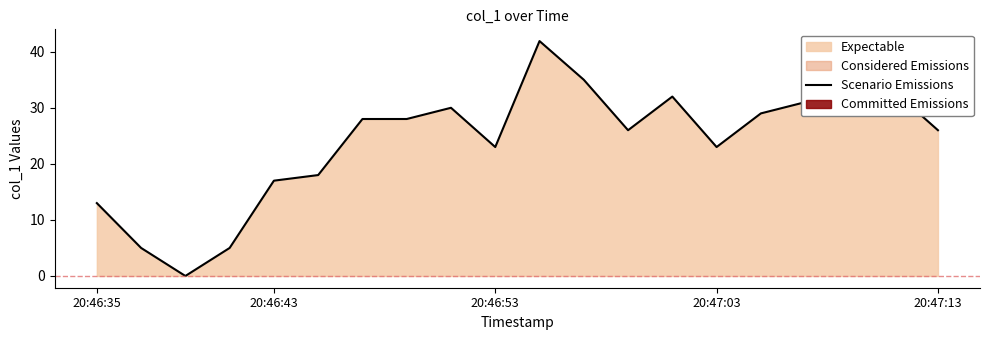

True or false: Scenario Emissions has a value of 26.0 at 20:47:13.

True